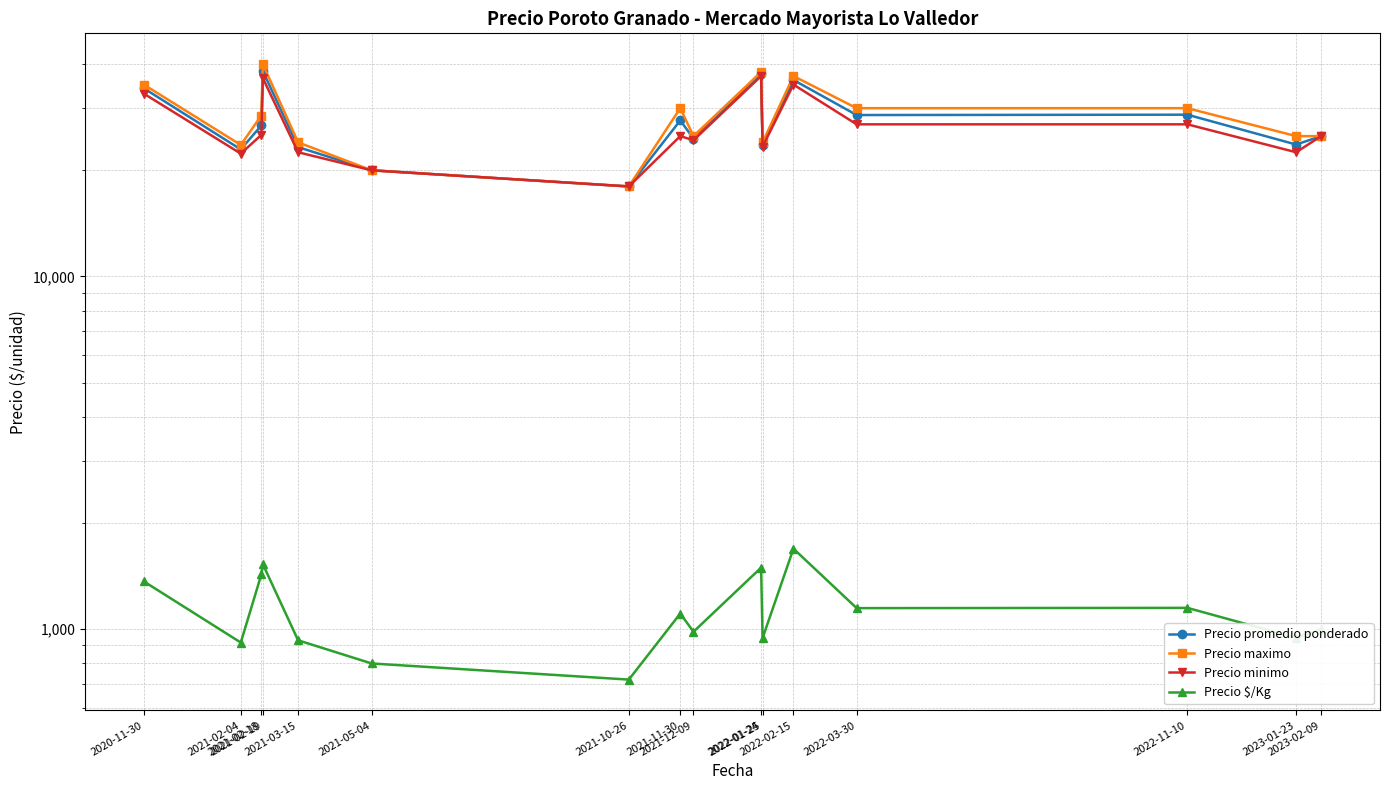

What is the spread (max minus min) of values at 2023-02-09?

24000.0